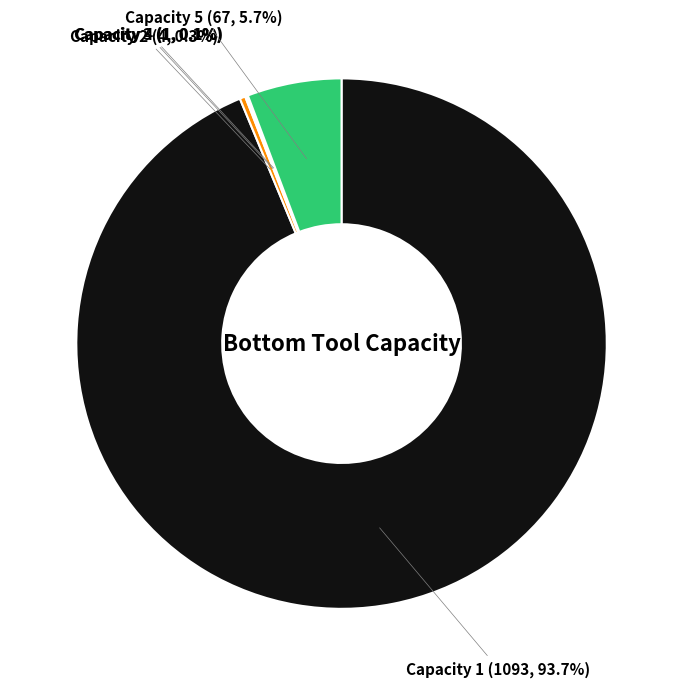

What portion of the pie excludes Capacity 2?

99.7%